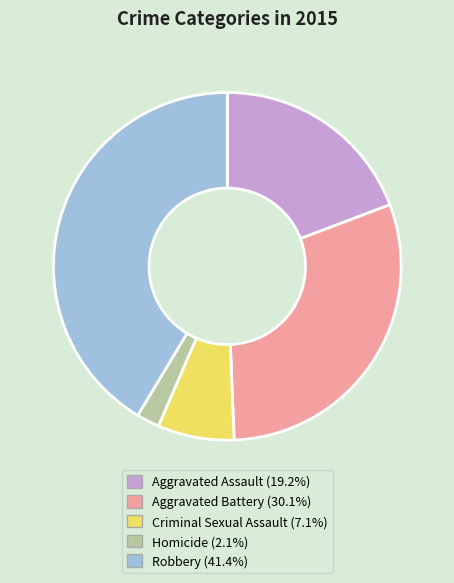

Which slice is the smallest?

Homicide